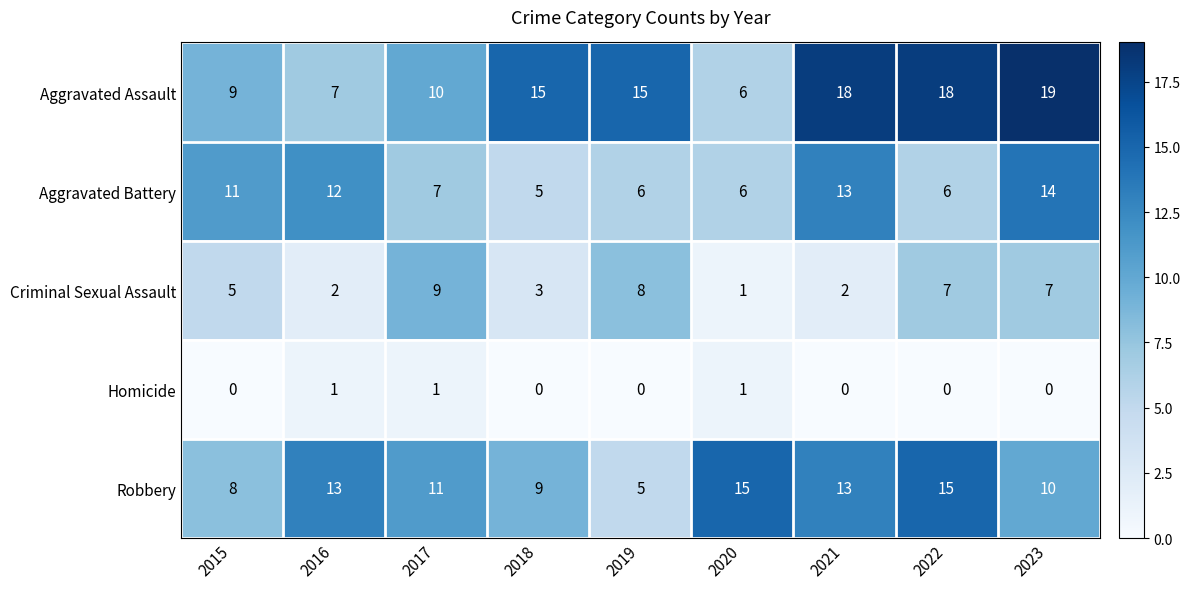

Count the number of data series in this chart.

5